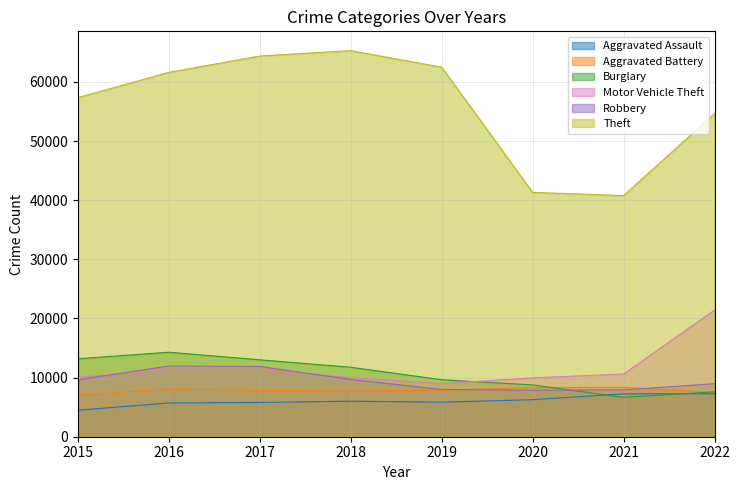

List the series in order of their peak value, lowest first.

Aggravated Assault, Aggravated Battery, Robbery, Burglary, Motor Vehicle Theft, Theft